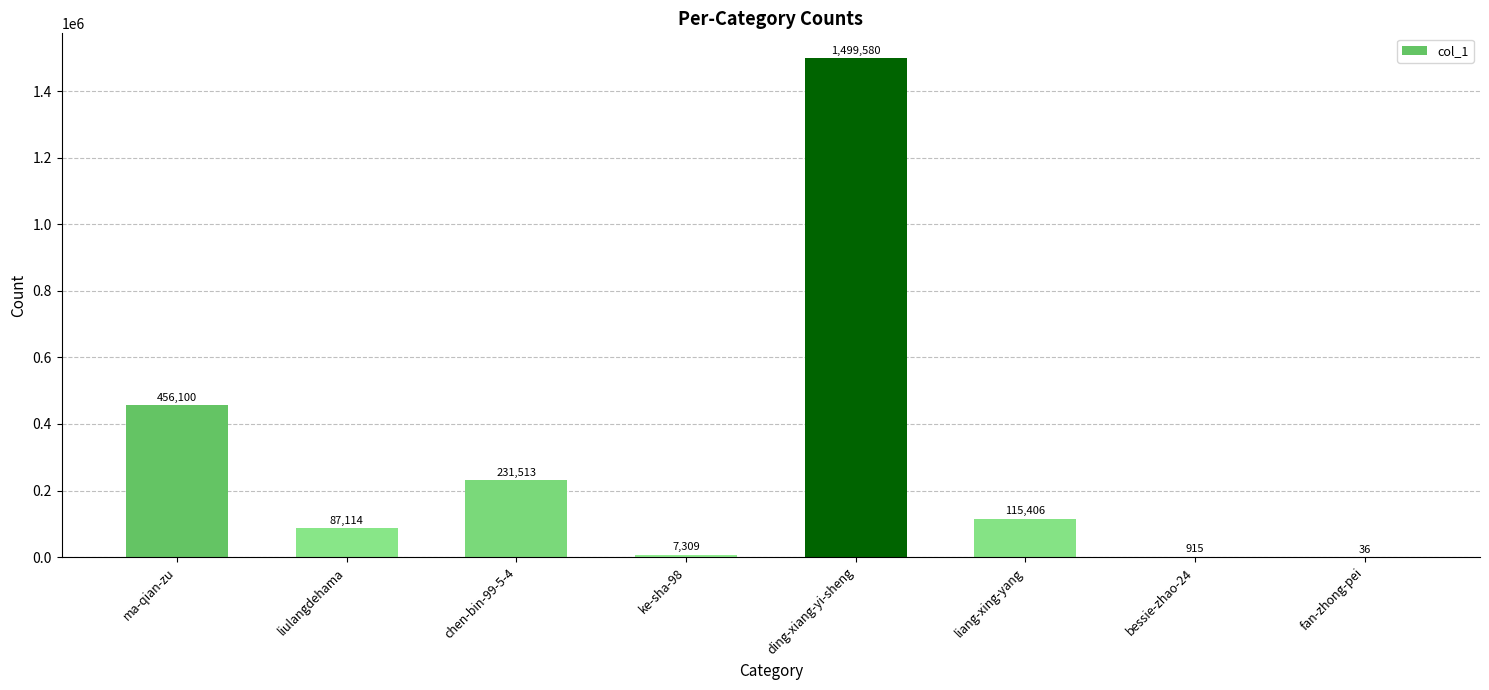

What is the maximum value shown in the chart?

1499580